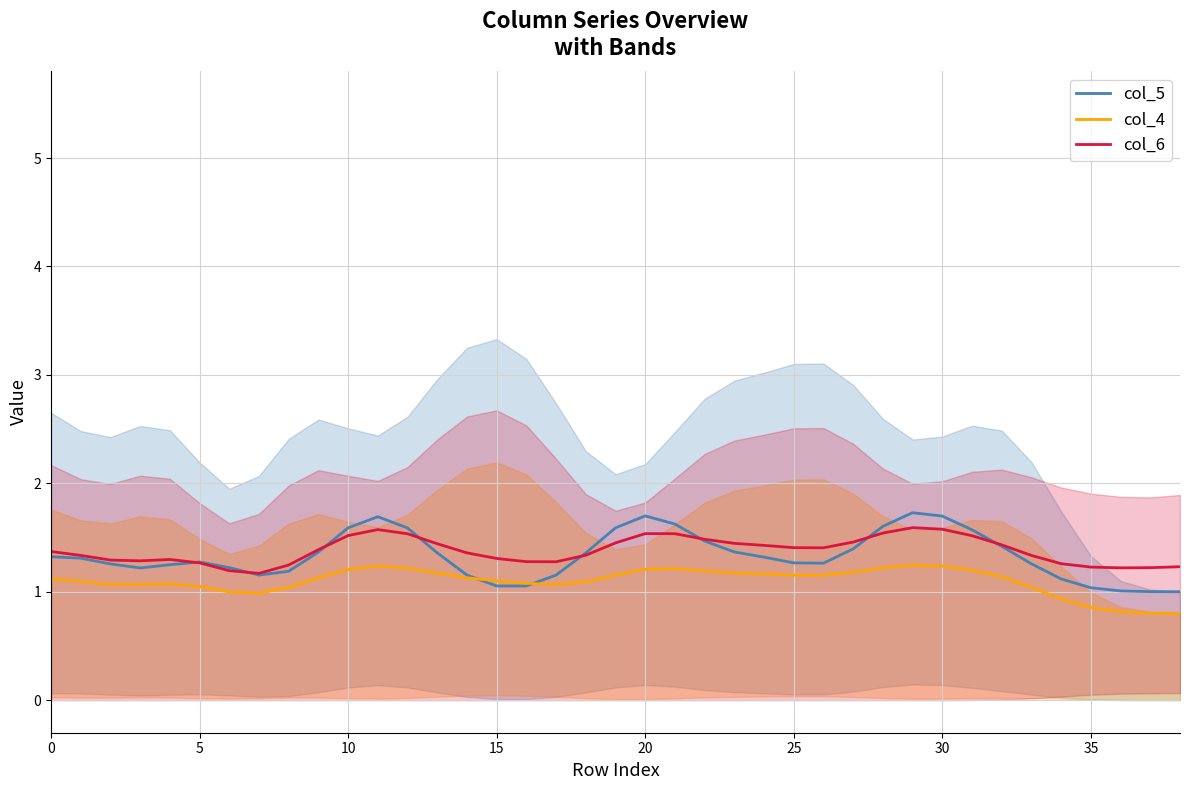

True or false: col_6 and col_4 cross at least once.

False